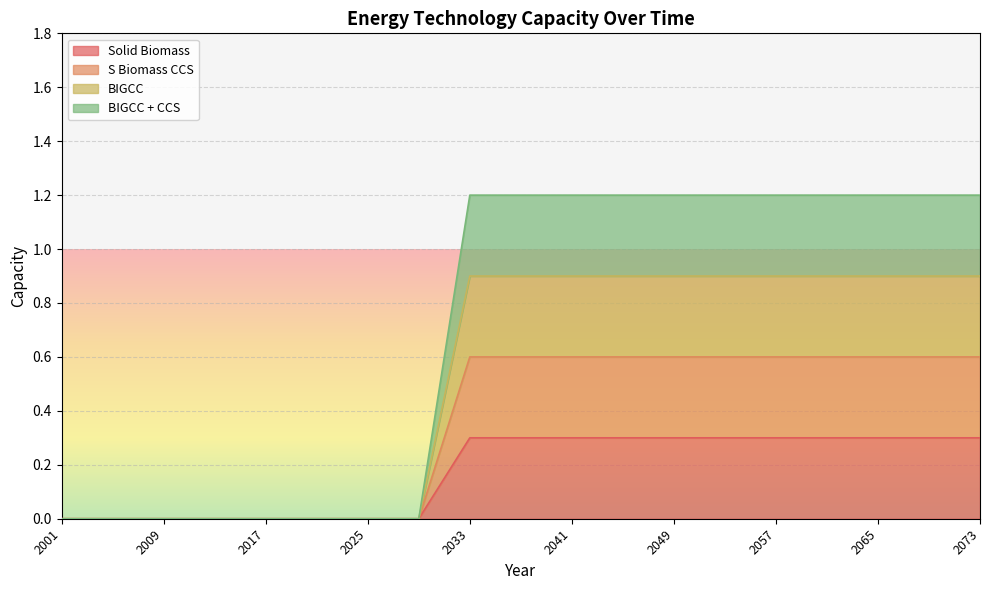

What is the highest value of the BIGCC + CCS series?

1.2